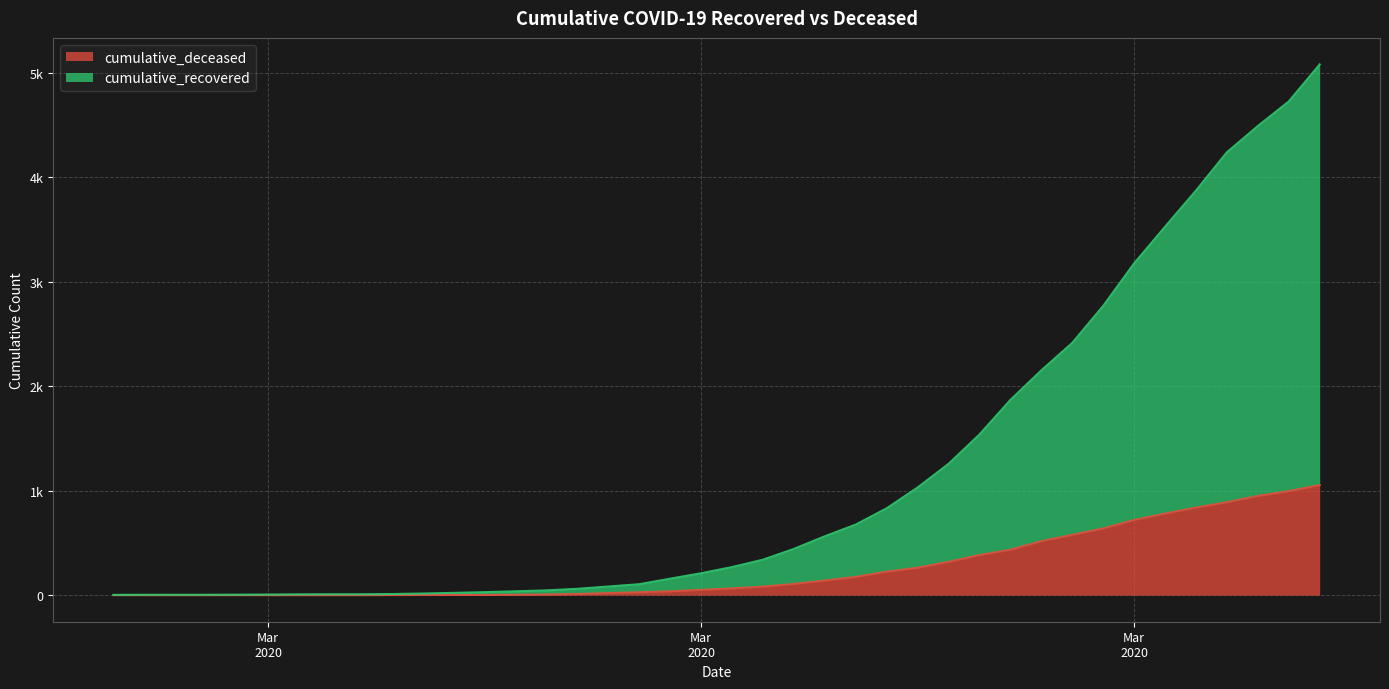

What is the label of the 9th point from the right?

2020-03-29